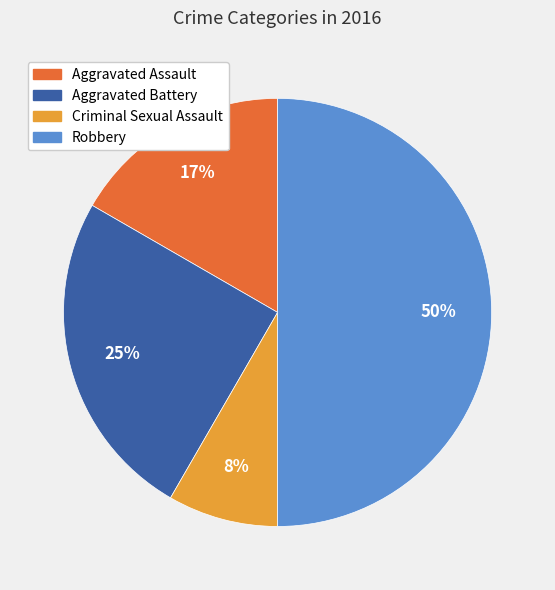

What is the largest slice in the pie chart?

Robbery